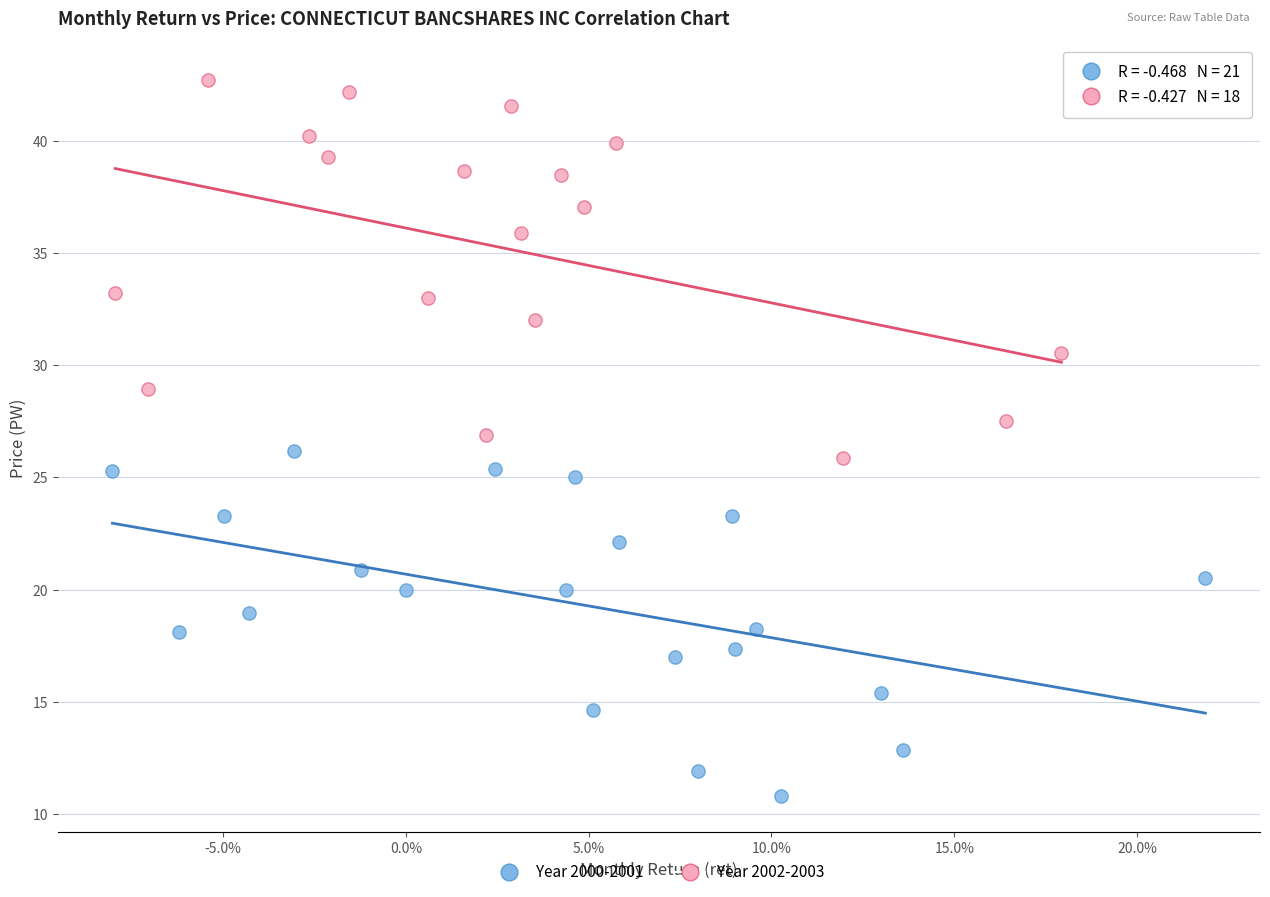

Which series contains the highest Y value?

Year 2002-2003